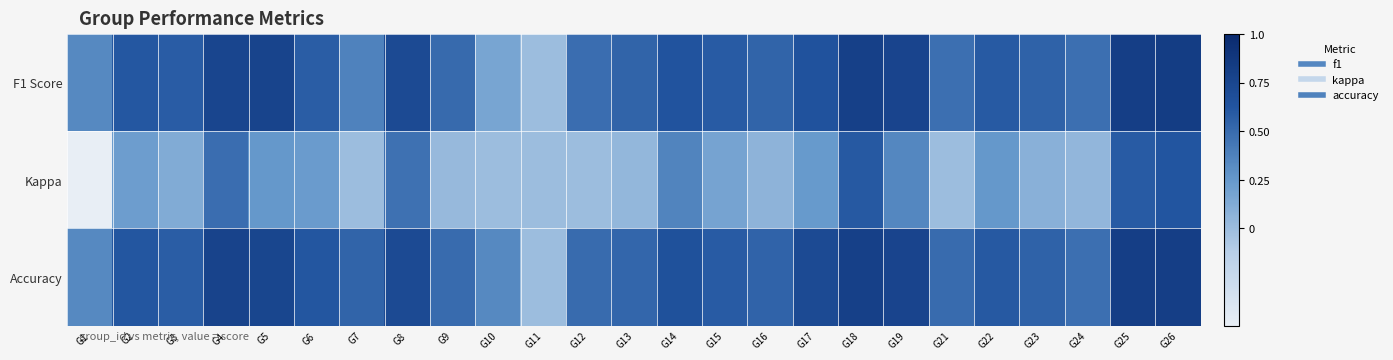

Reading left to right, what are all the values shown in this chart?

F1 Score: G1=0.3	G2=0.6	G3=0.6	G4=0.8	G5=0.8	G6=0.6	G7=0.4	G8=0.7	G9=0.5	G10=0.2	G11=0.0	G12=0.5	G13=0.5	G14=0.6	G15=0.6	G16=0.5	G17=0.6	G18=0.8	G19=0.8	G21=0.5	G22=0.6	G23=0.5	G24=0.5	G25=0.8	G26=0.8
Kappa: G1=-0.5	G2=0.2	G3=0.1	G4=0.5	G5=0.2	G6=0.2	G7=0.0	G8=0.5	G9=0.0	G10=0.0	G11=0.0	G12=0.0	G13=0.0	G14=0.4	G15=0.2	G16=0.1	G17=0.2	G18=0.6	G19=0.3	G21=0.0	G22=0.2	G23=0.1	G24=0.0	G25=0.6	G26=0.6
Accuracy: G1=0.3	G2=0.6	G3=0.6	G4=0.8	G5=0.8	G6=0.6	G7=0.5	G8=0.7	G9=0.5	G10=0.3	G11=0.0	G12=0.5	G13=0.5	G14=0.7	G15=0.6	G16=0.5	G17=0.7	G18=0.8	G19=0.8	G21=0.5	G22=0.6	G23=0.6	G24=0.5	G25=0.8	G26=0.8